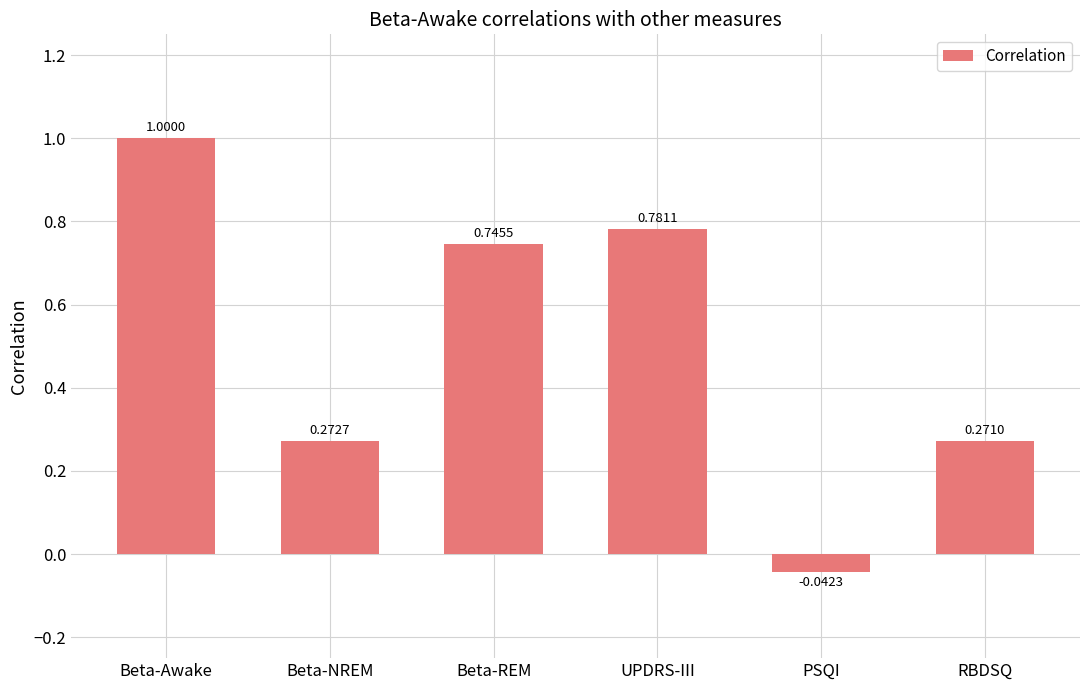

What is the maximum value shown in the chart?

1.0